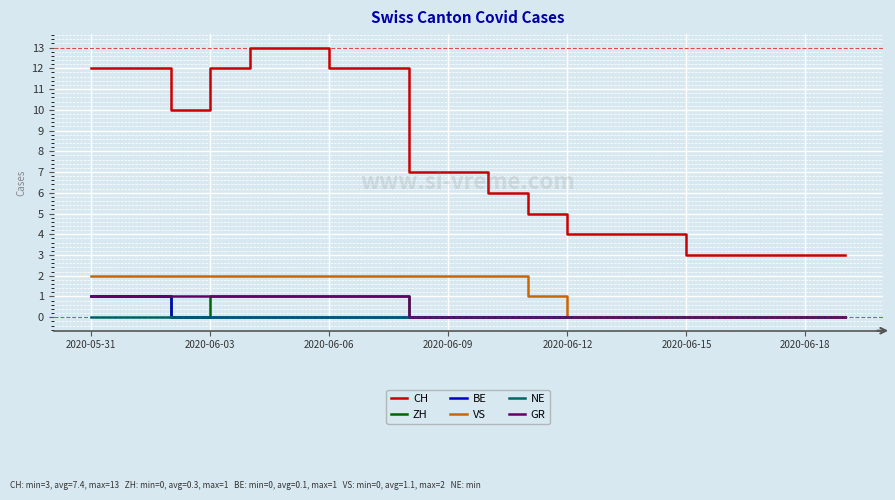

What is the difference between the maximum and minimum values in the GR series?

1